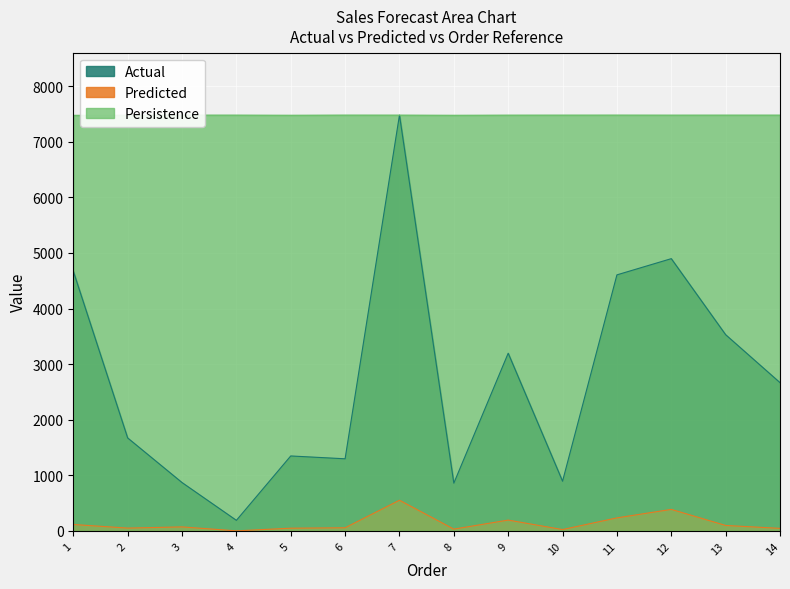

At which label does Actual reach its minimum?

4